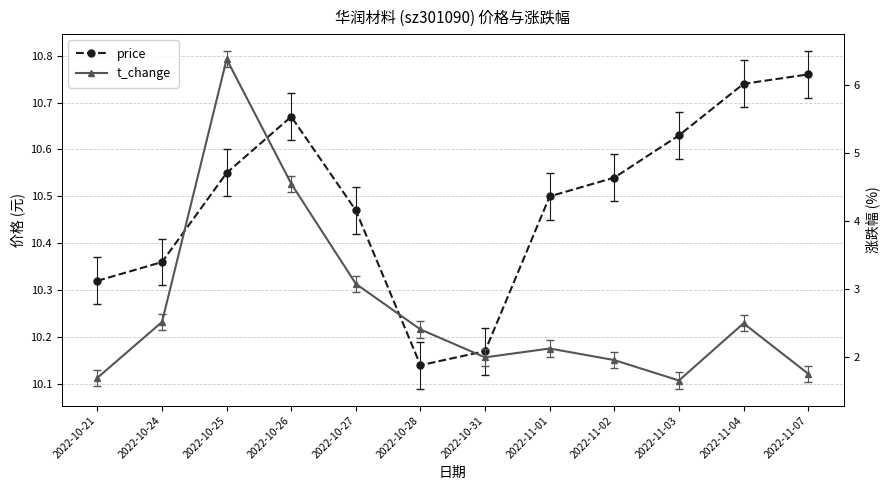

What is the difference between the second highest and minimum values in the price series?

0.6